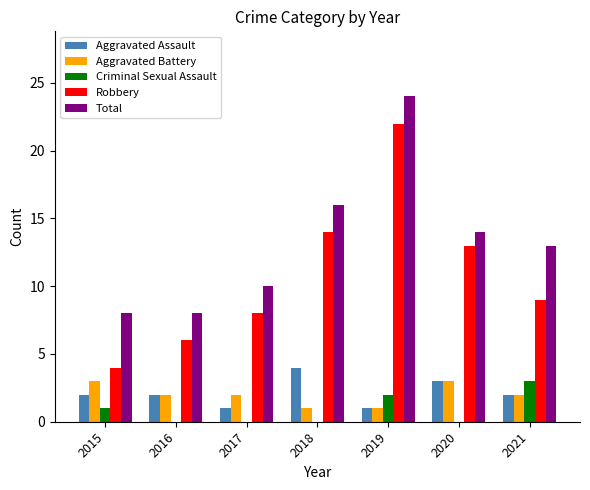

Which series changed the most between 2016 and 2020?

Robbery